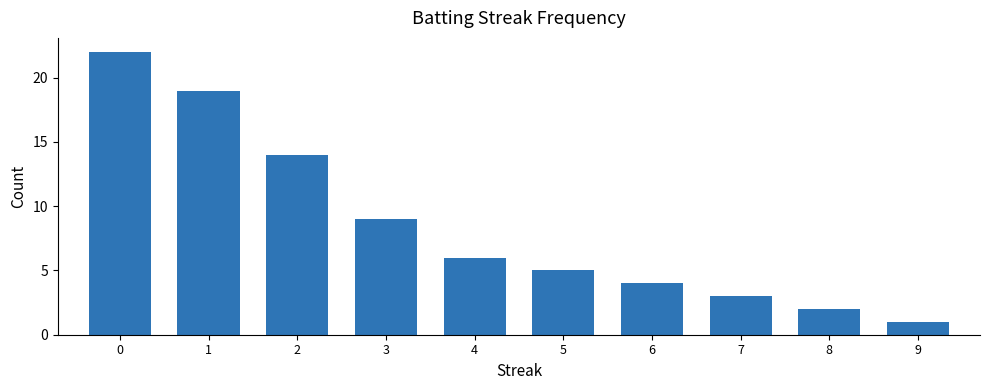

What is the value of the 6th bar from the left?

5